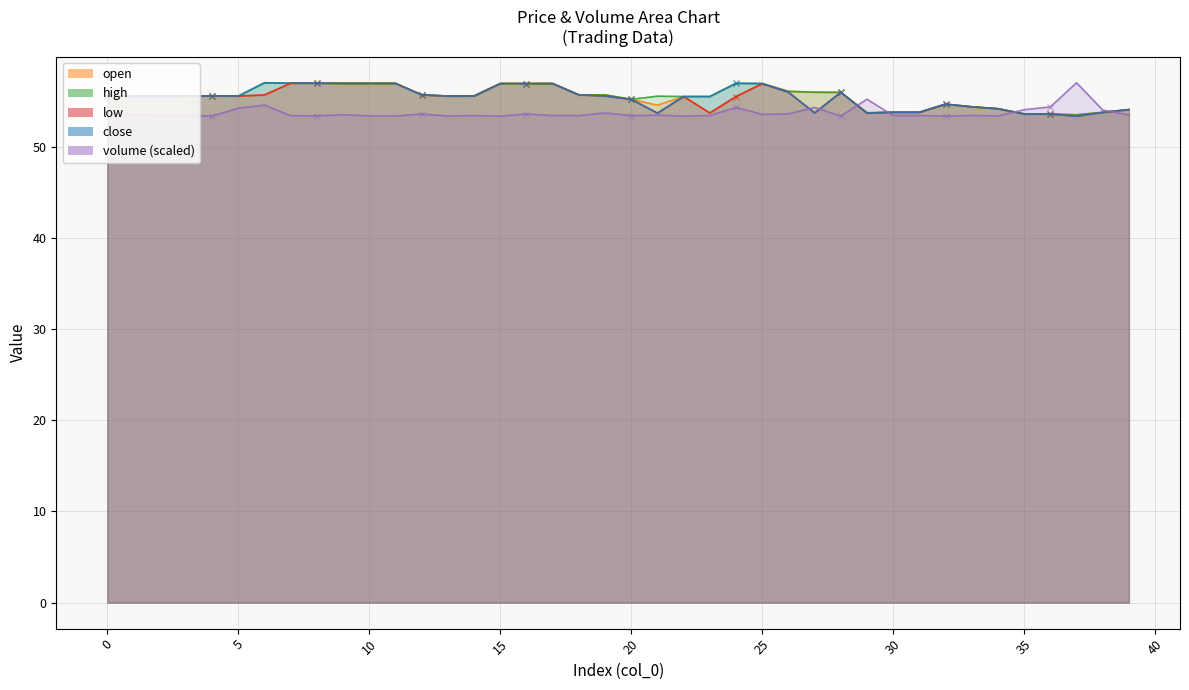

Count the number of data series in this chart.

5